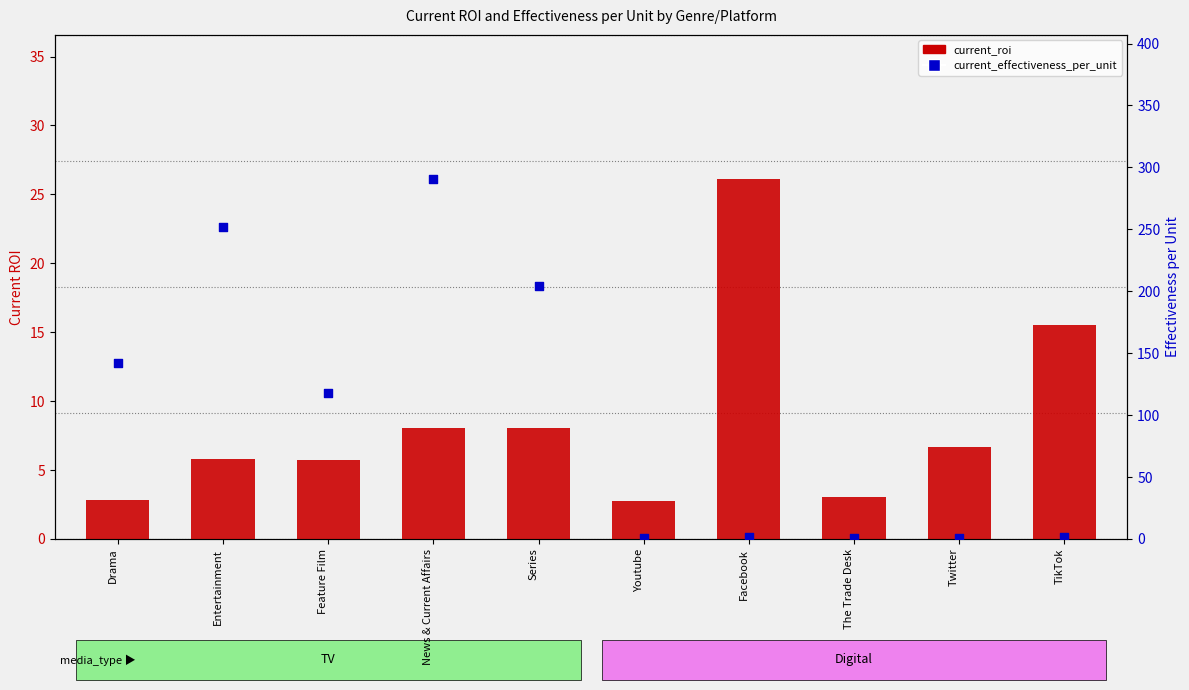

Which series reaches the minimum Y coordinate?

current_effectiveness_per_unit